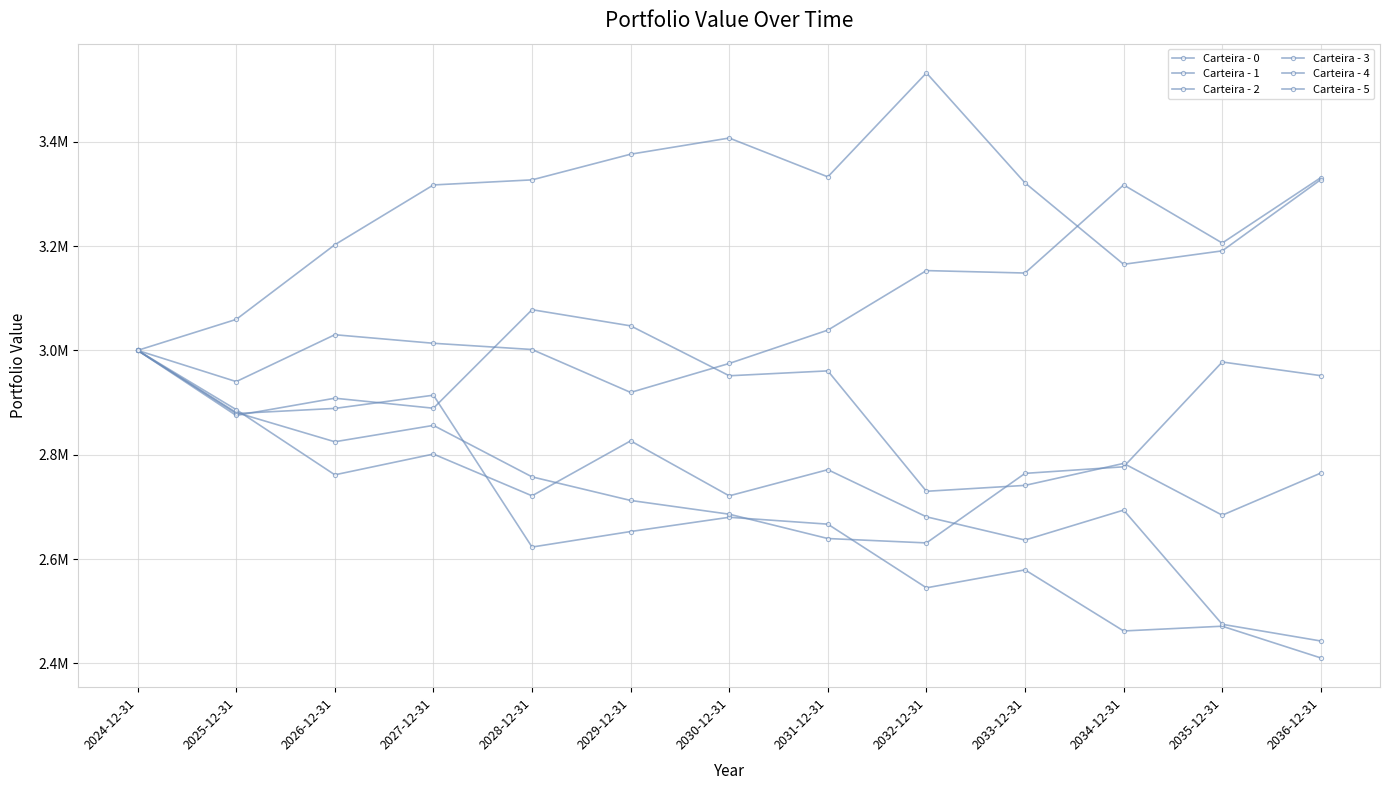

Does the chart have visible grid lines?

Yes